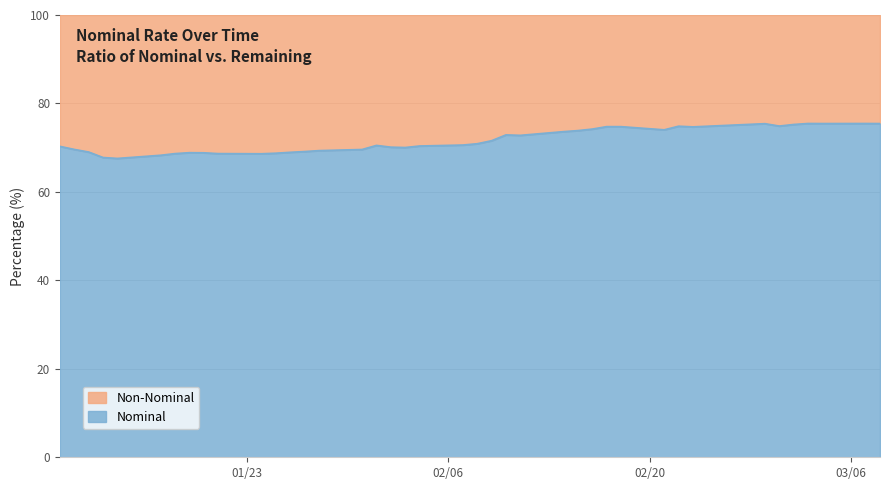

What is the ratio of the value at 2023-02-10 to the value at 2023-03-07?

1.0